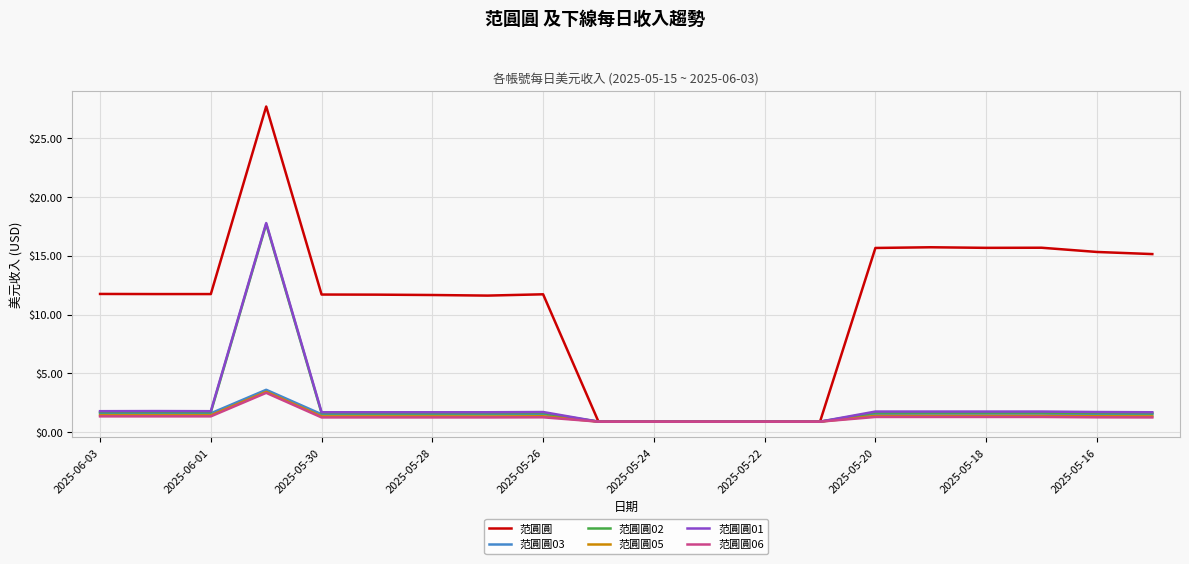

What is the minimum value shown in the chart?

0.9